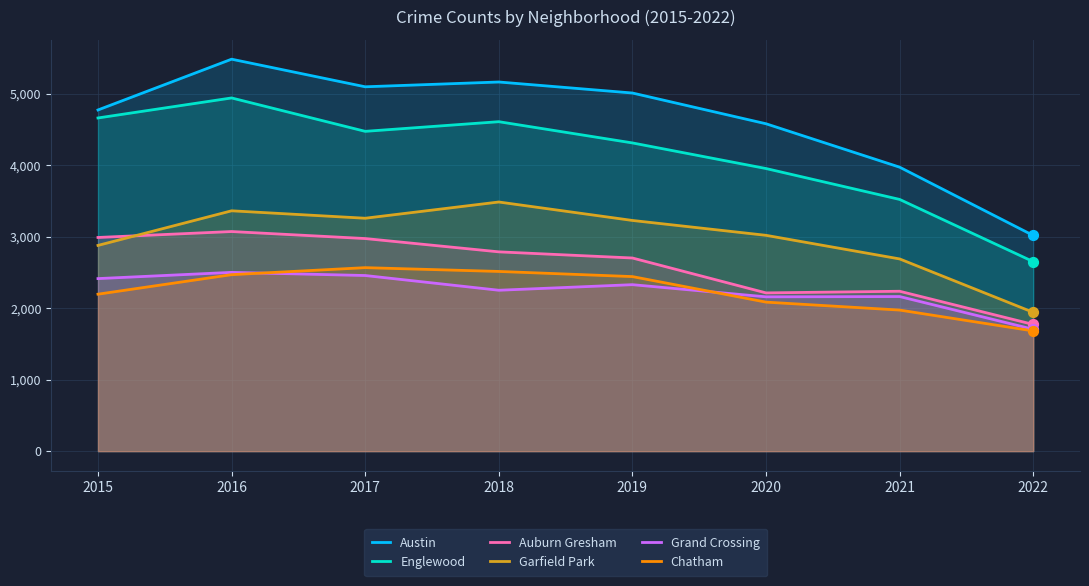

At which category is the sum across all series the highest?

2016